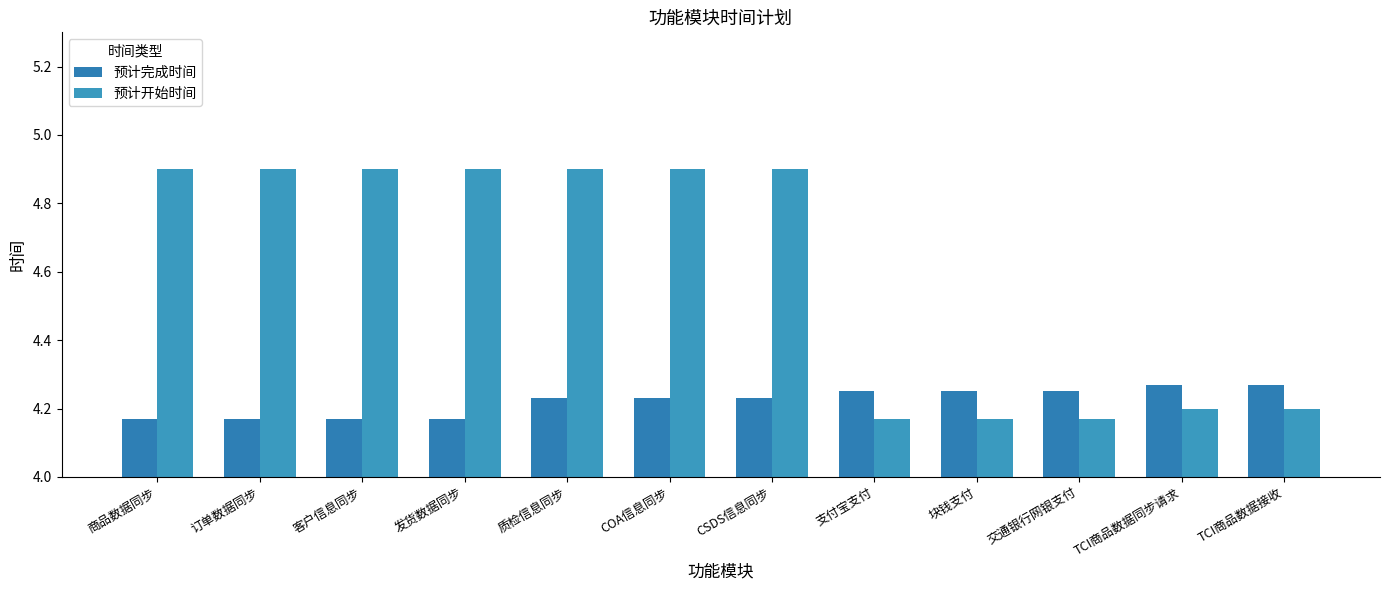

At which label does 预计完成时间 reach its minimum?

商品数据同步